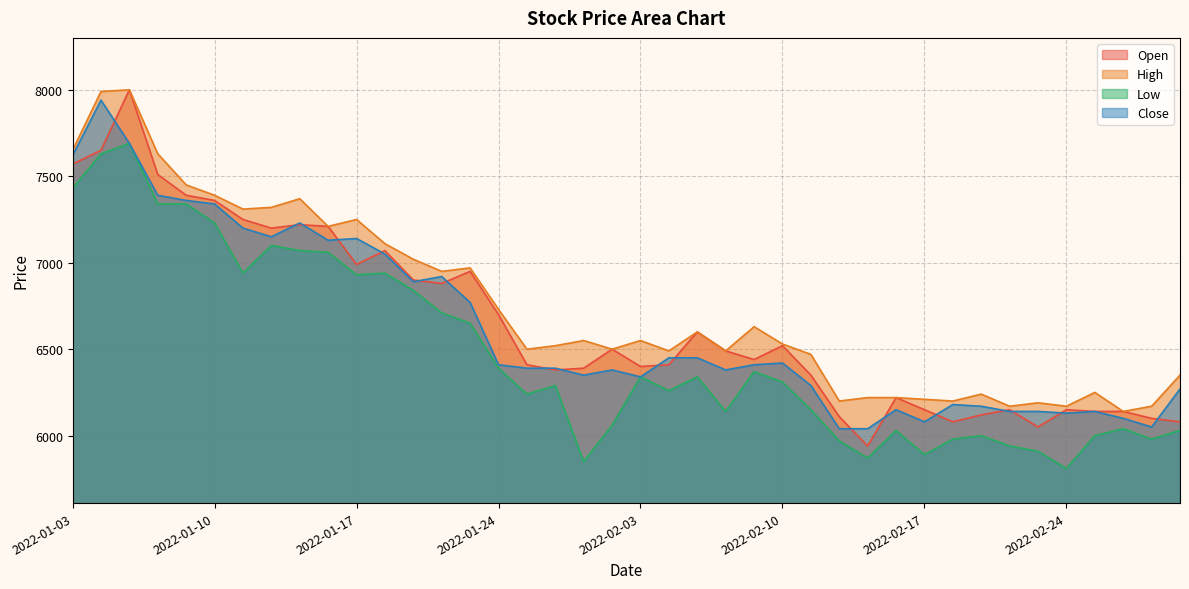

Reading left to right, transcribe all the data shown in this chart.

Open: 7570	7650	8000	7510	7390	7360	7250	7200	7220	7210	6990	7070	6900	6880	6950	6700	6410	6380	6390	6500	6400	6410	6600	6490	6440	6520	6350	6110	5940	6220	6150	6080	6120	6150	6050	6150	6140	6140	6100	6080
High: 7650	7990	8000	7630	7450	7390	7310	7320	7370	7210	7250	7110	7020	6950	6970	6730	6500	6520	6550	6500	6550	6490	6600	6490	6630	6530	6470	6200	6220	6220	6210	6200	6240	6170	6190	6170	6250	6140	6170	6350
Low: 7430	7630	7690	7340	7340	7230	6940	7100	7070	7060	6930	6940	6840	6710	6650	6390	6240	6290	5850	6060	6340	6260	6340	6140	6370	6310	6150	5970	5870	6030	5890	5980	6000	5940	5910	5810	6000	6040	5980	6030
Close: 7620	7940	7690	7390	7360	7340	7200	7150	7230	7130	7140	7050	6890	6920	6770	6410	6390	6390	6350	6380	6340	6450	6450	6380	6410	6420	6290	6040	6040	6150	6080	6180	6170	6140	6140	6130	6140	6100	6050	6270